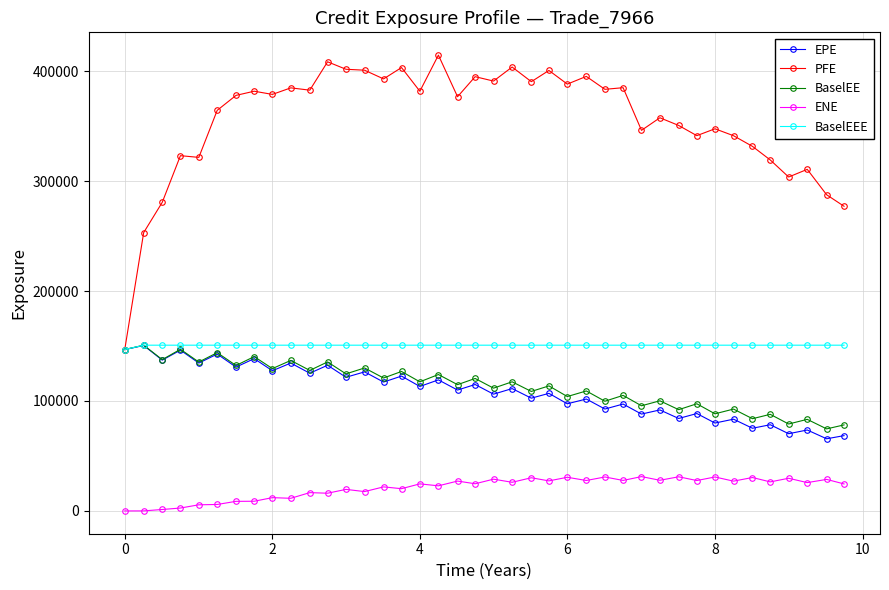

Does the chart display data point markers on the line(s)?

Yes